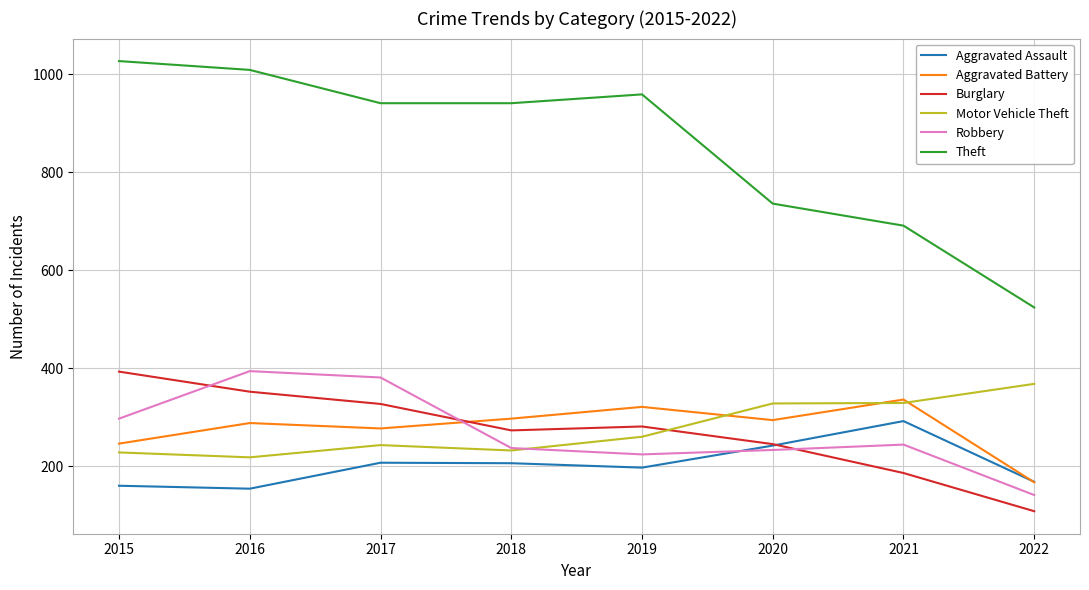

At which category does Aggravated Battery reach its first local peak?

2016